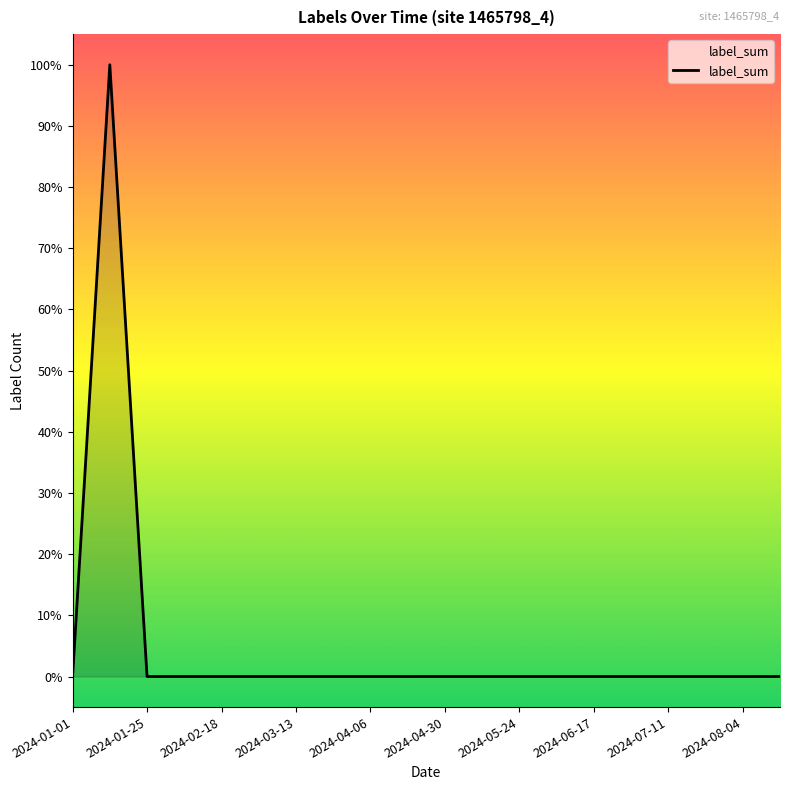

What is the label of the 7th point from the left?

2024-03-13